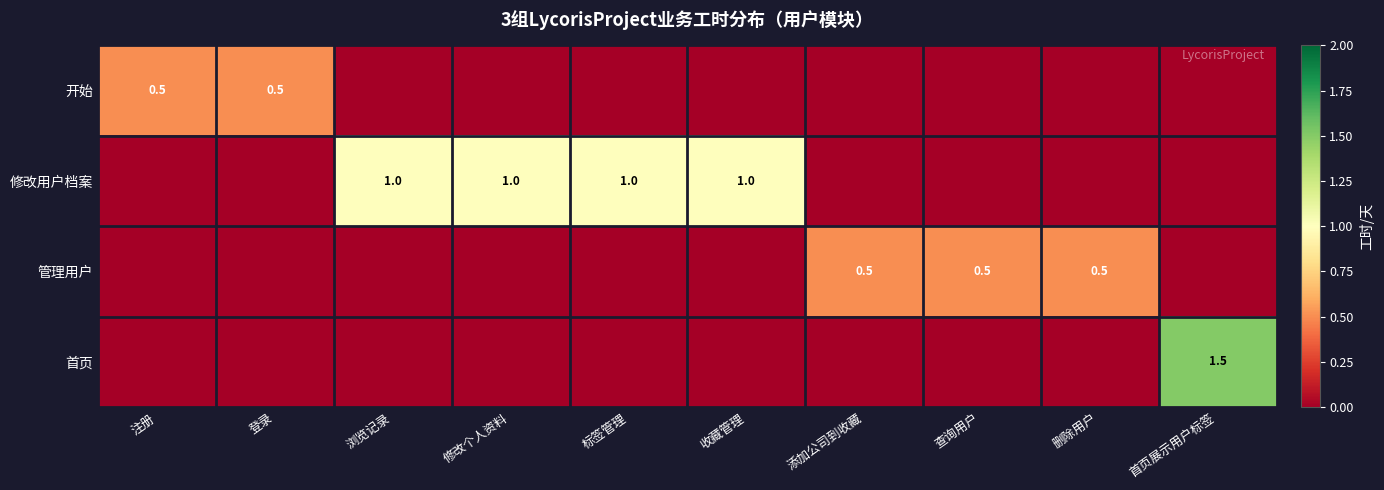

The value of 修改用户档案 at 标签管理 is 1.0. True or false?

True